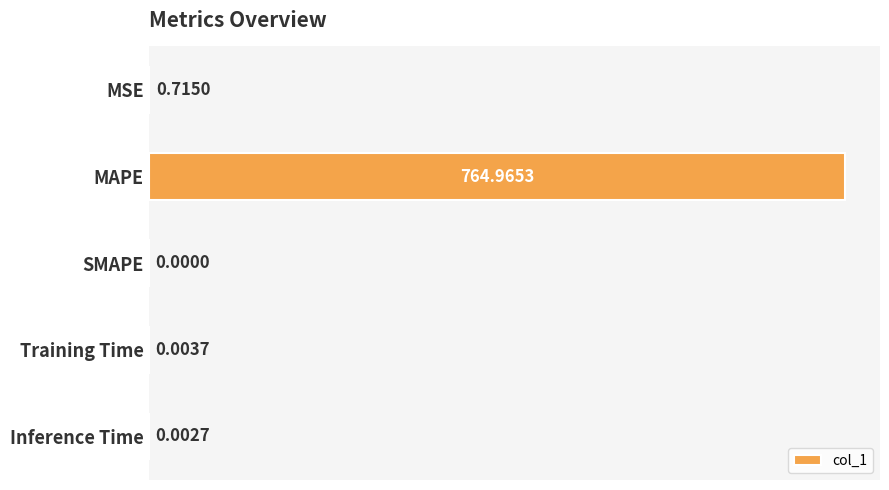

Where is the data nearest to the value 382?

MSE